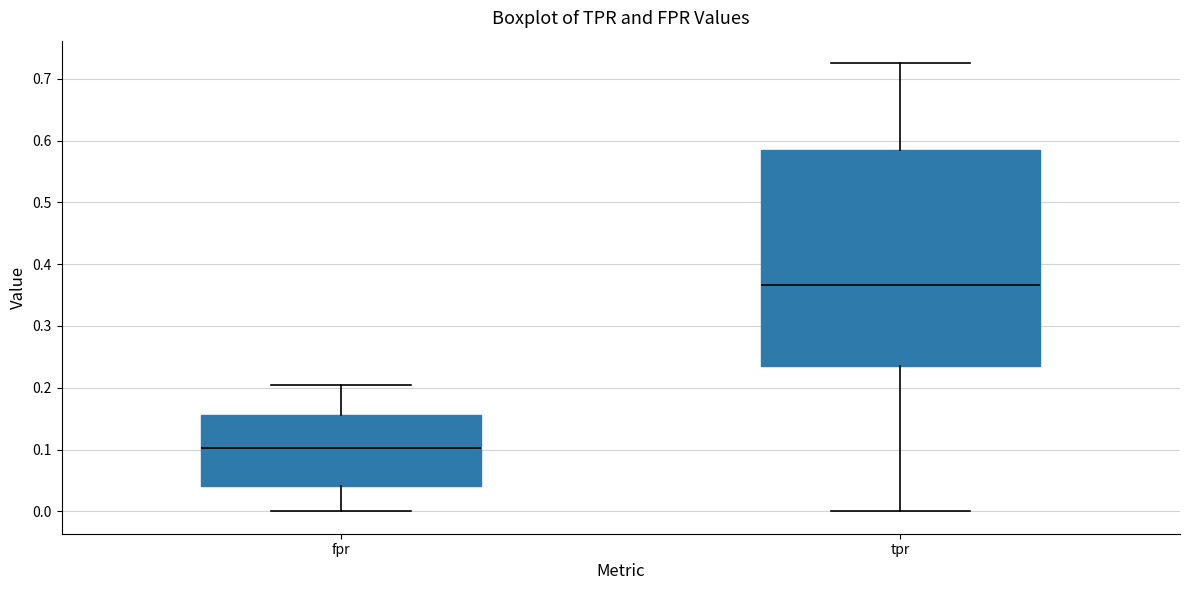

Which box's median line is the lowest?

fpr